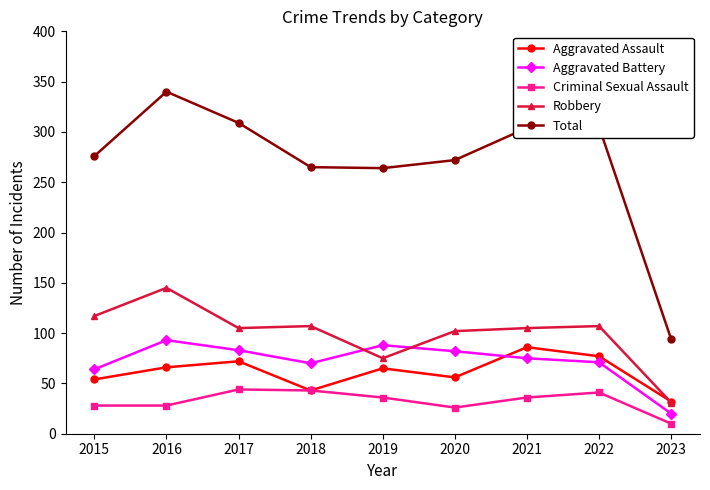

Where is the first local maximum for Robbery?

2016